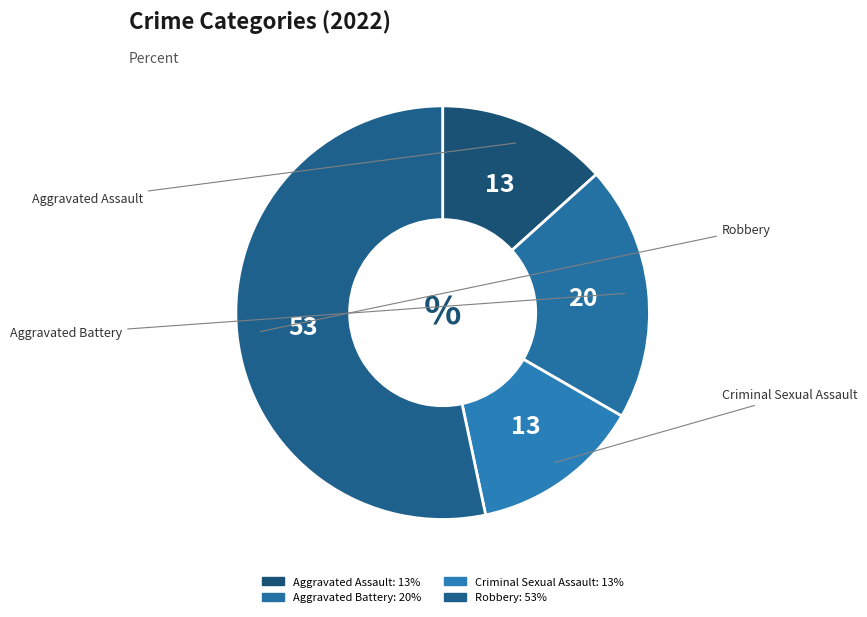

Between Aggravated Battery and Robbery, which is larger?

Robbery